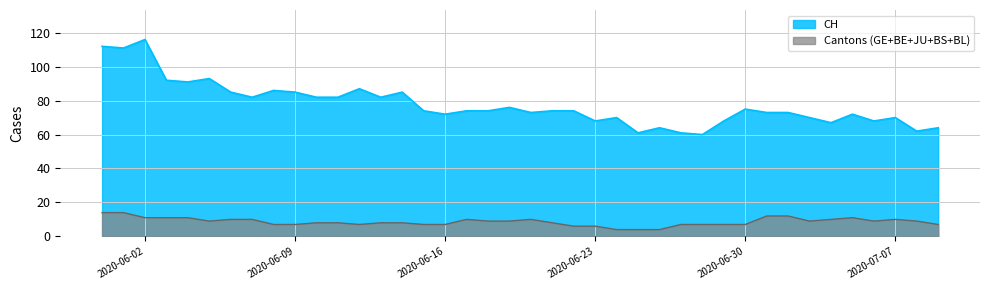

List the series in order of their peak value, highest first.

CH, Cantons (GE+BE+JU+BS+BL)